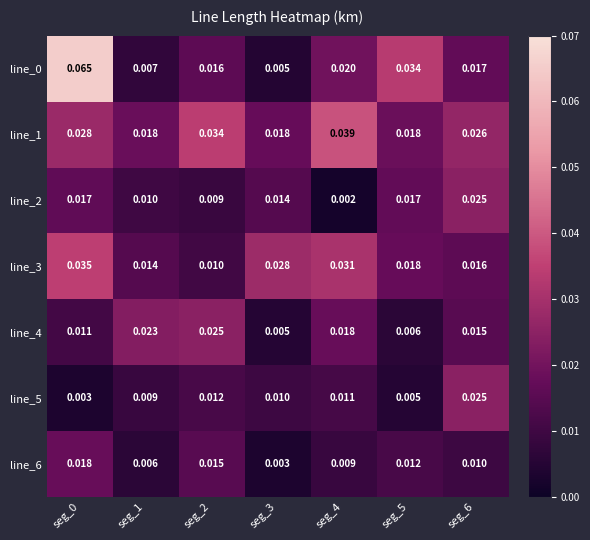

Is the value of line_6 at seg_3 greater than the value of line_1 at seg_4?

No